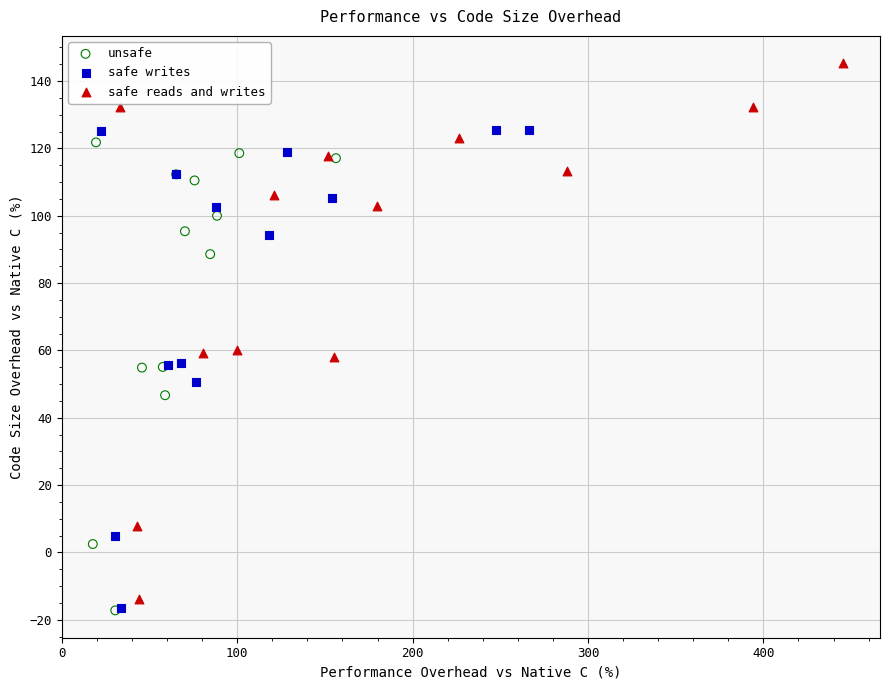

Which series reaches the maximum Y coordinate?

safe reads and writes